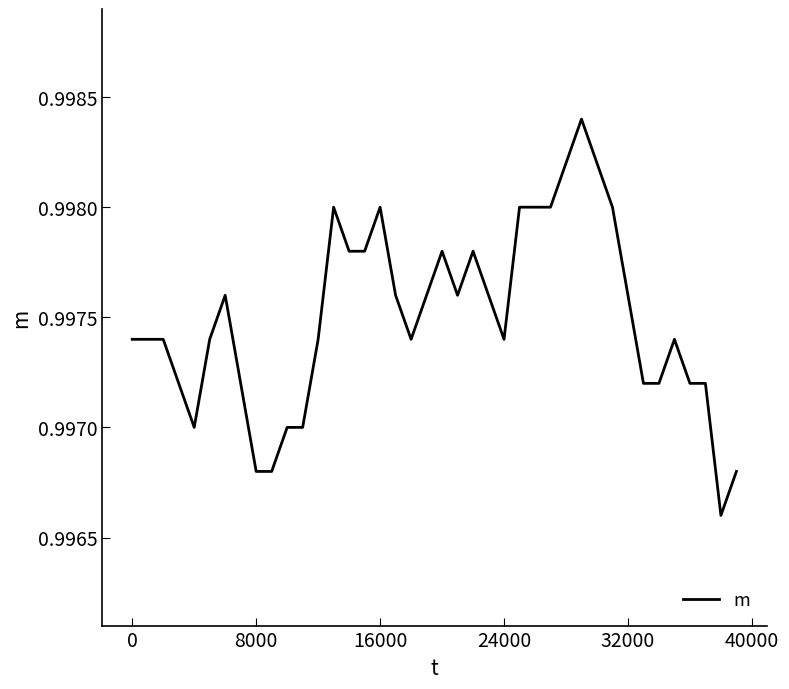

Does the chart have visible grid lines?

No